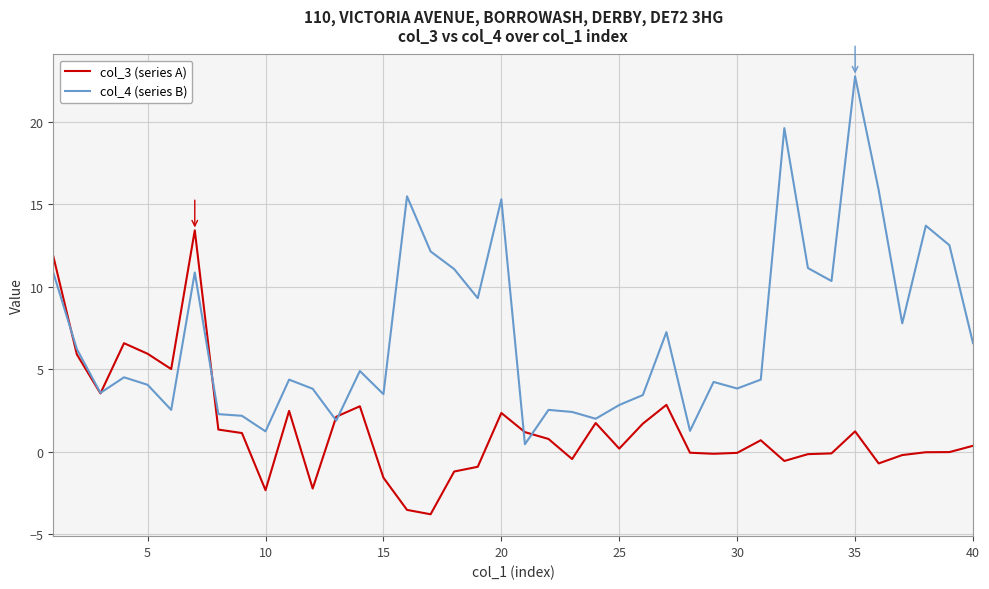

List the series in order of their overall mean, highest first.

col_4 (series B), col_3 (series A)